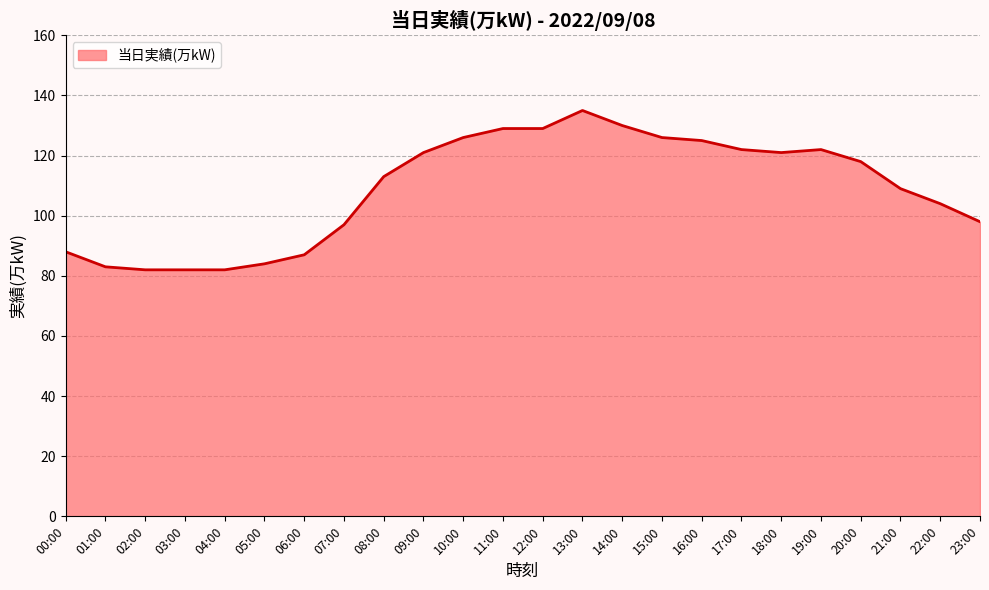

Does the chart display data point markers on the line(s)?

No